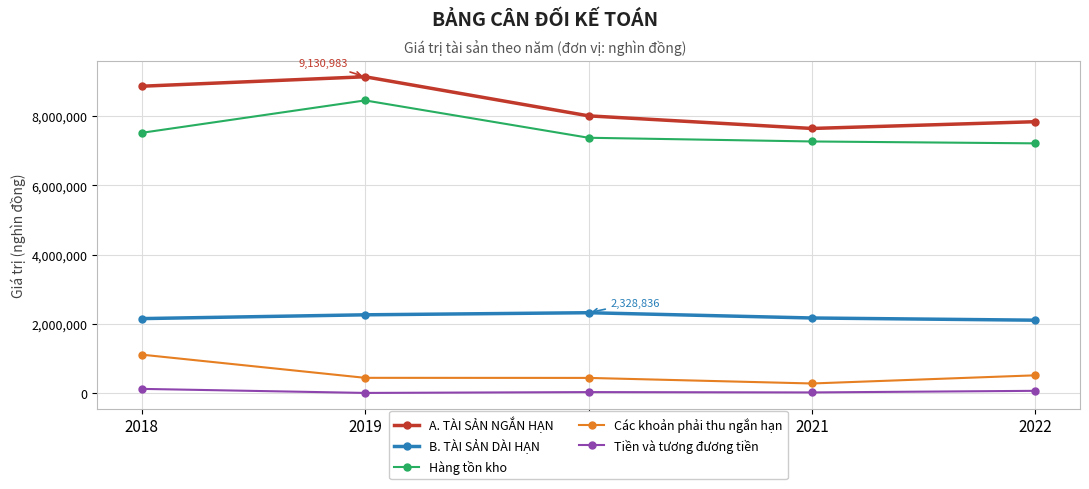

At which category does A. TÀI SẢN NGẮN HẠN reach its first local peak?

2019